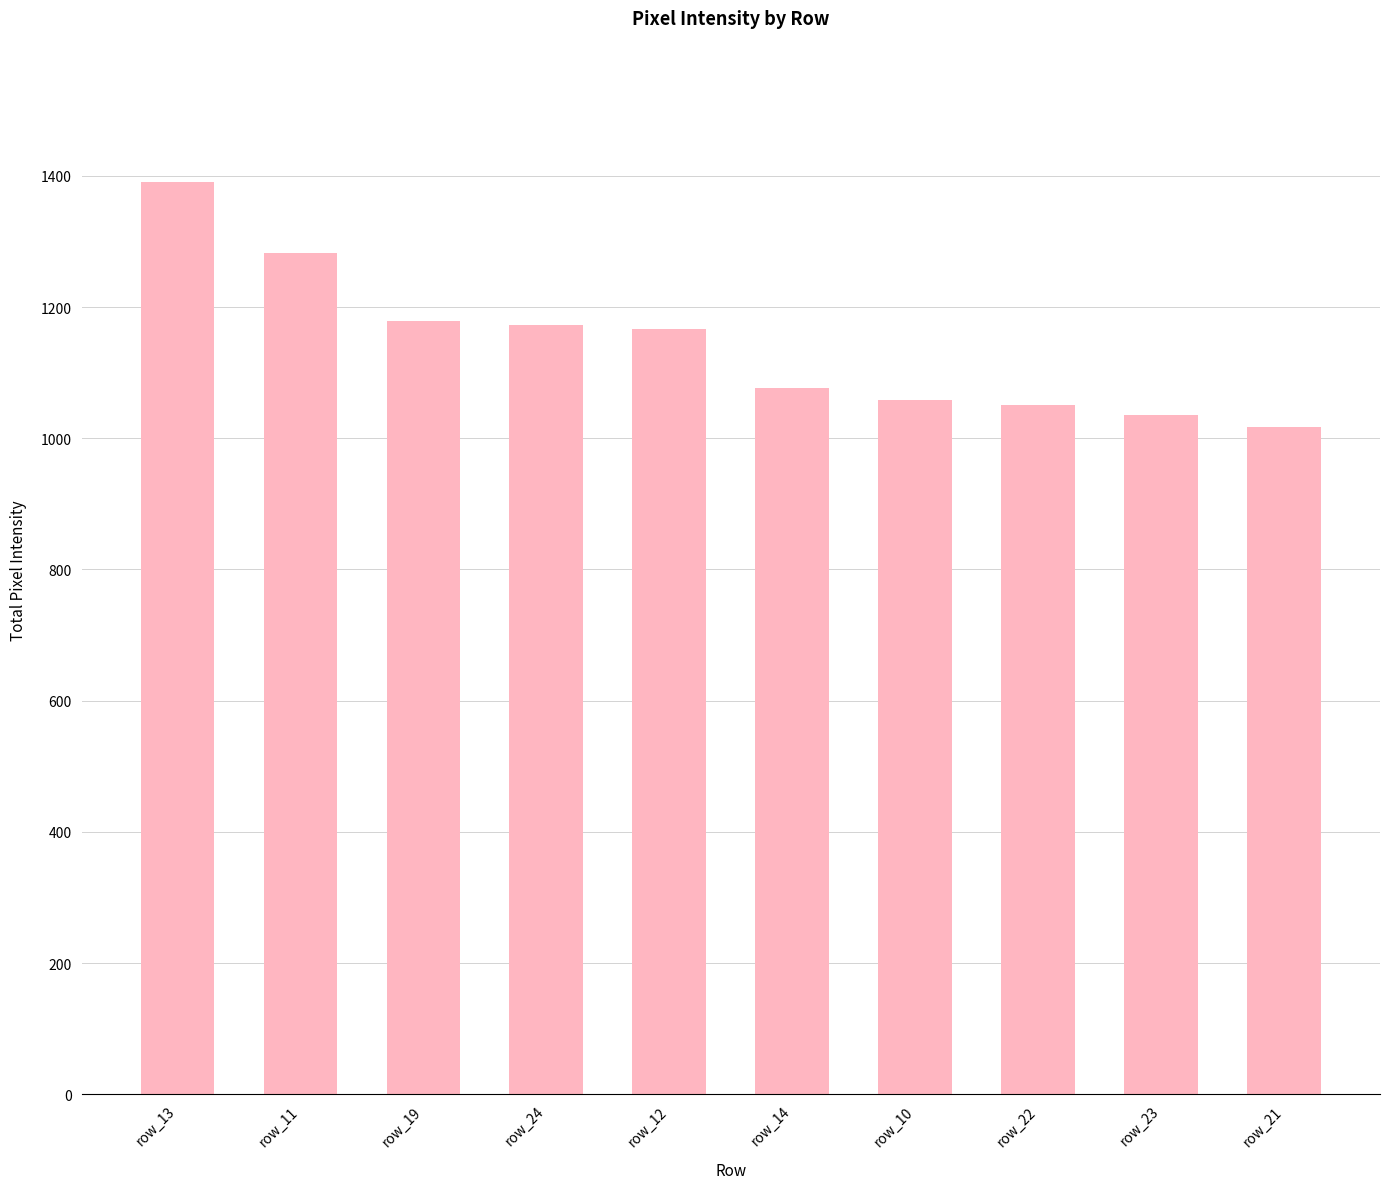

At which category does the chart reach its peak across all series?

row_13